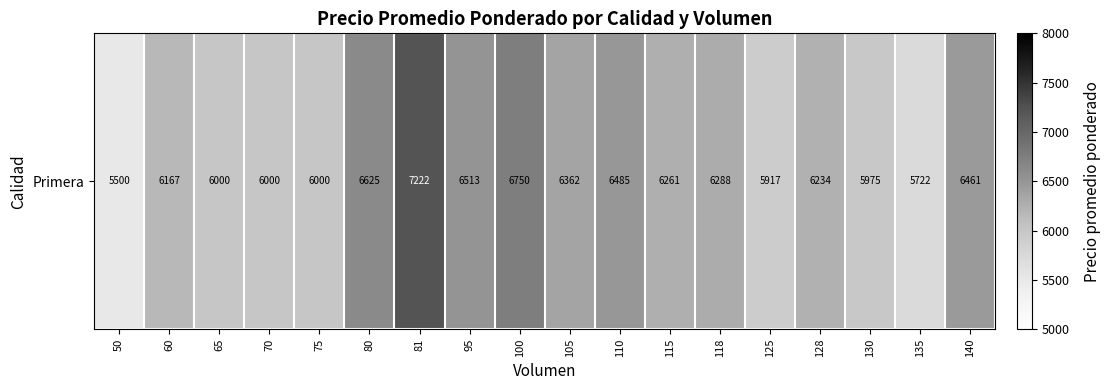

Count the number of values greater than 6261.

8